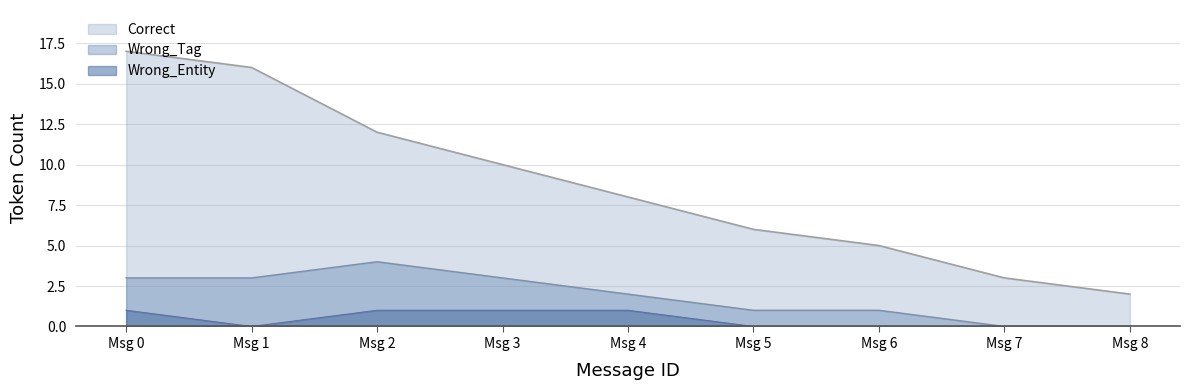

Is the value of Correct at Msg 5 greater than the value of Wrong_Entity at Msg 1?

Yes